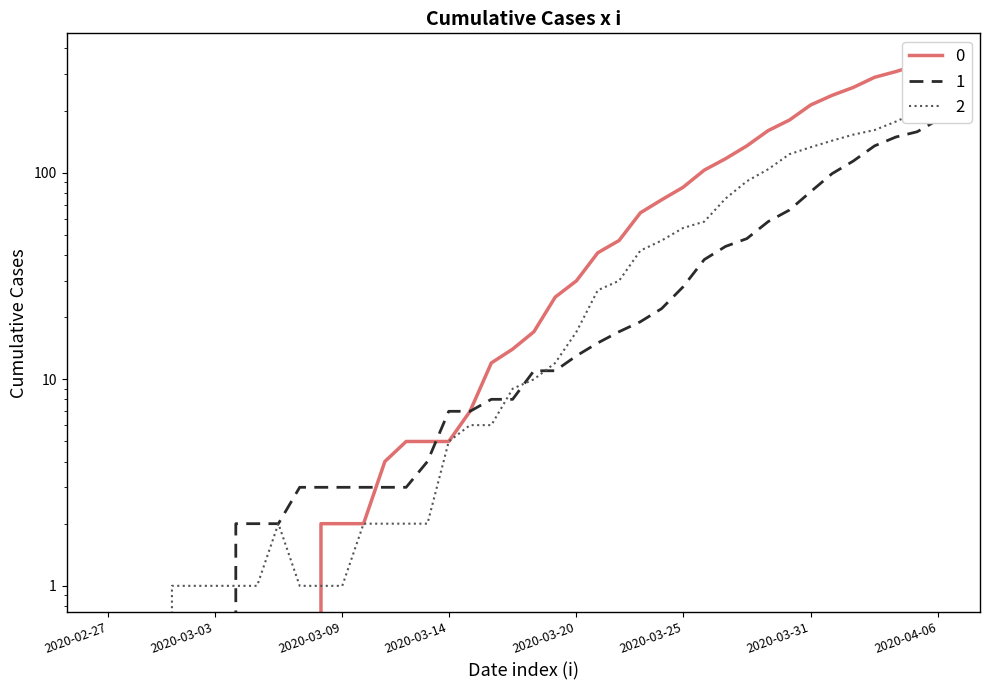

What is the label of the 16th point from the left?

2020-03-13